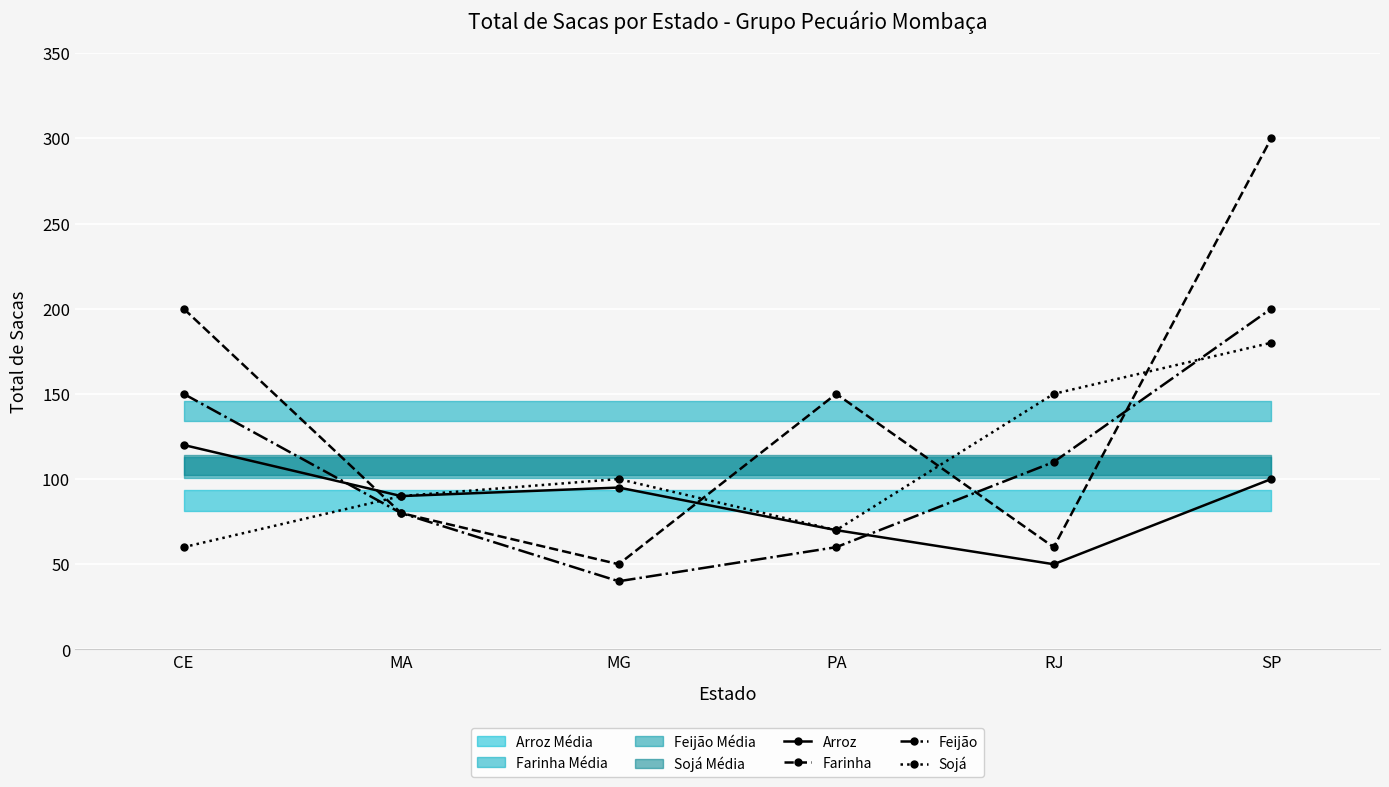

How many lines are shown in the chart?

4